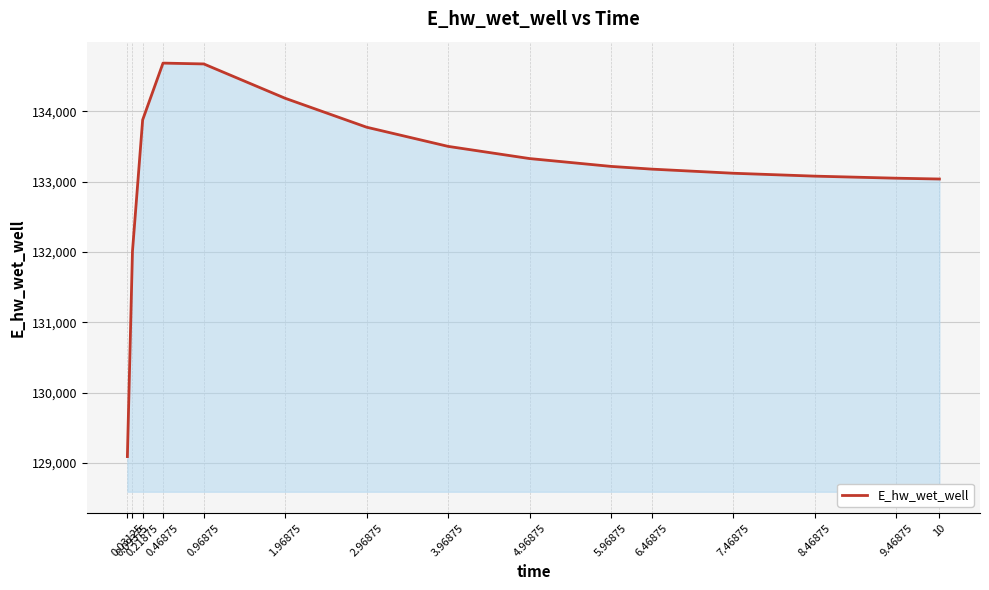

What position from the right is 0.96875?

11